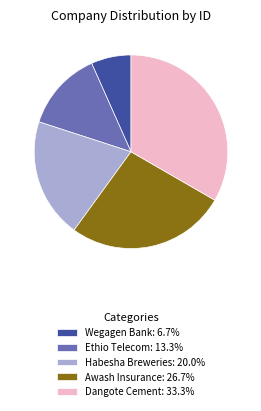

How many slices are in this pie chart?

5